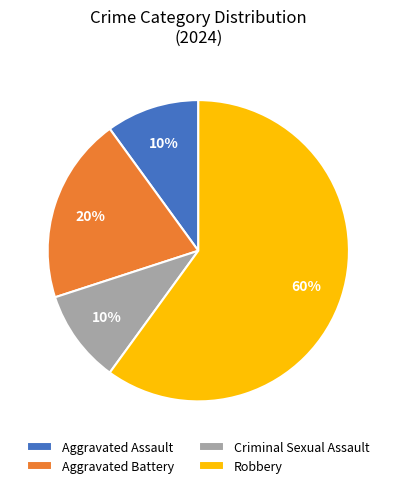

The Criminal Sexual Assault slice represents 21% of the pie. True or false?

False